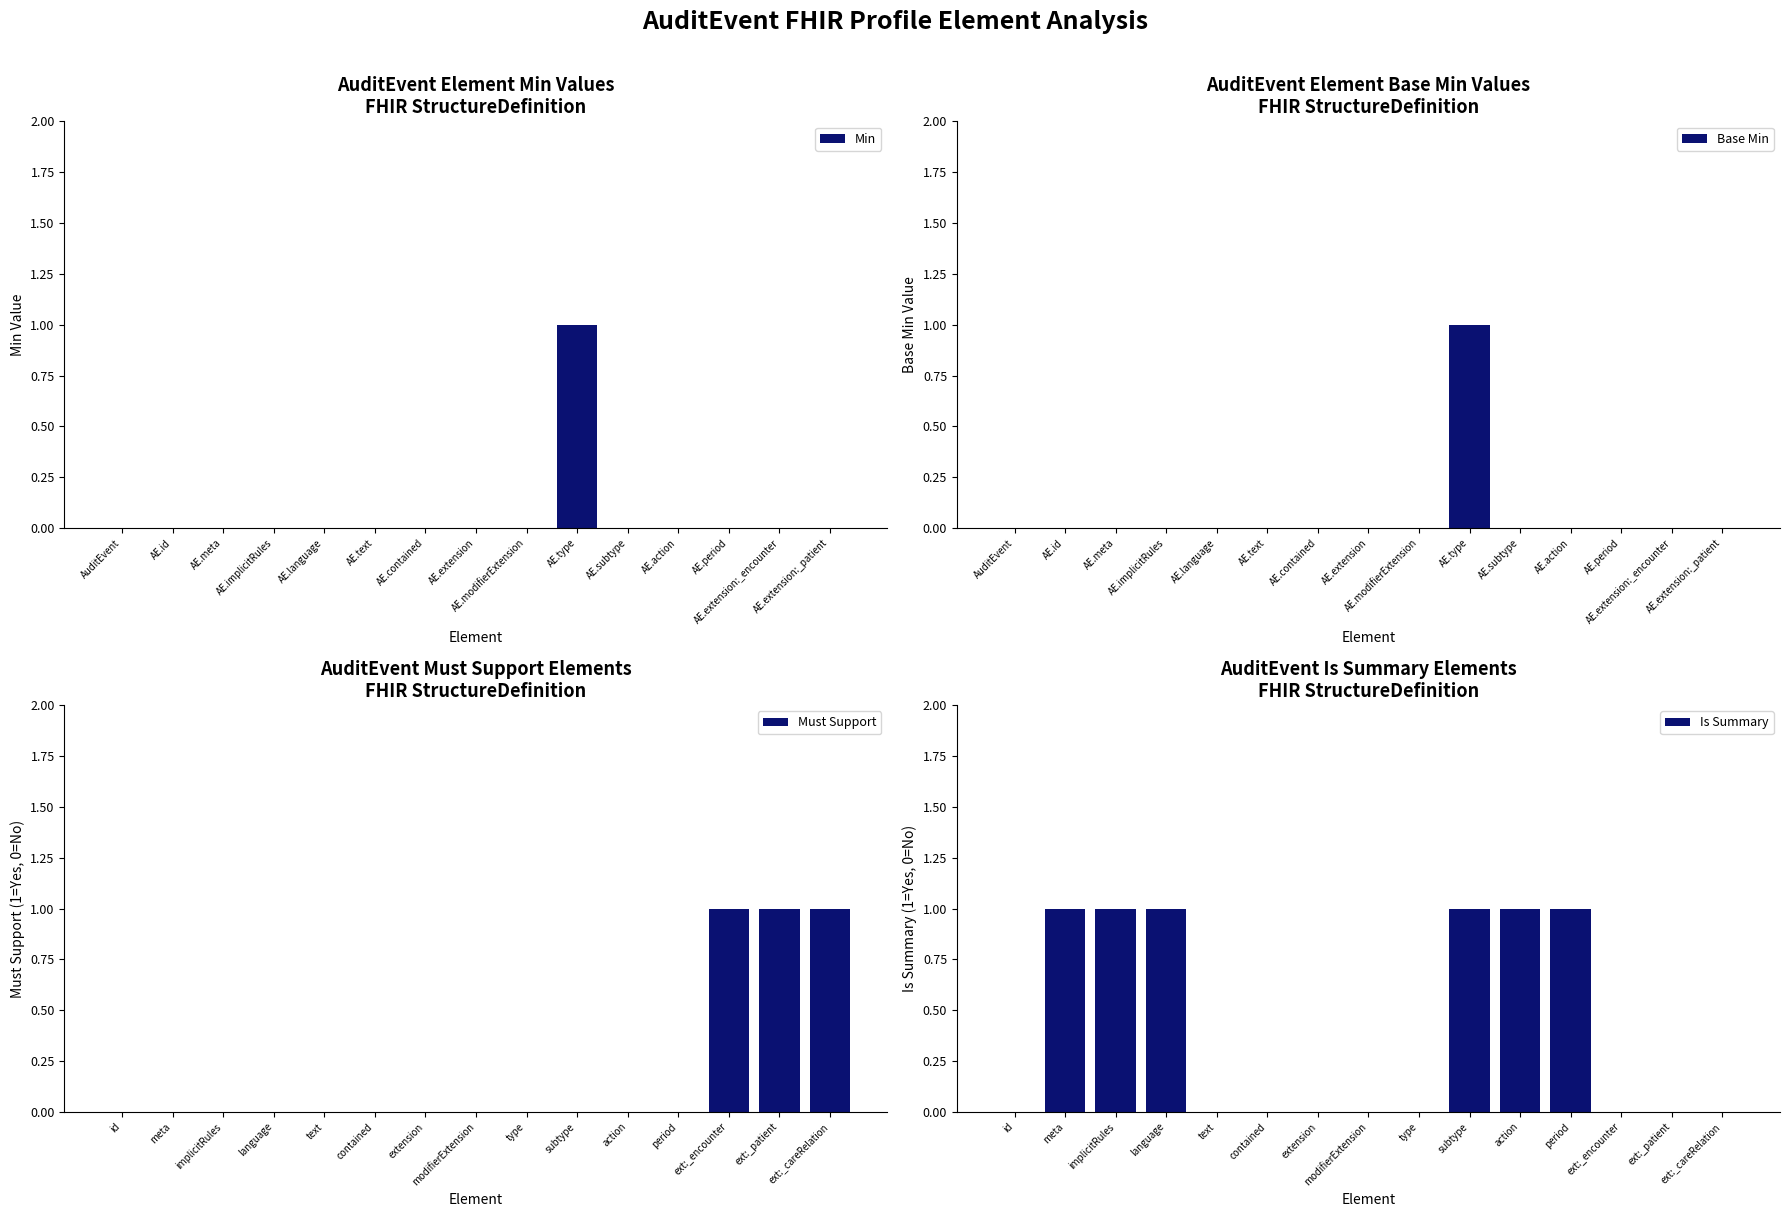

What is the value of the Is Summary bar at the 2nd from the left?

1